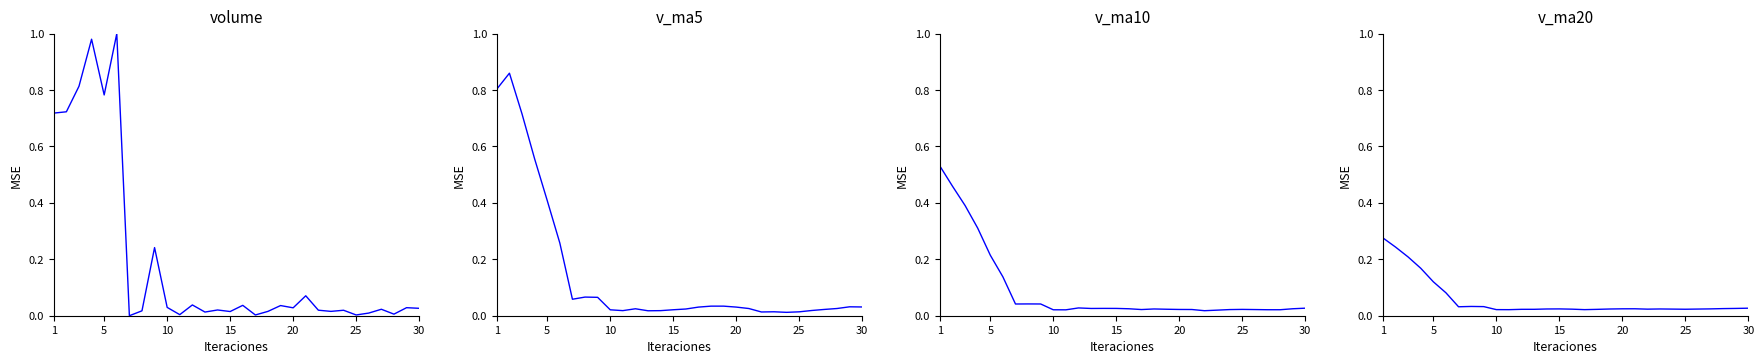

The value of v_ma10 at 5 is 0.3. True or false?

False